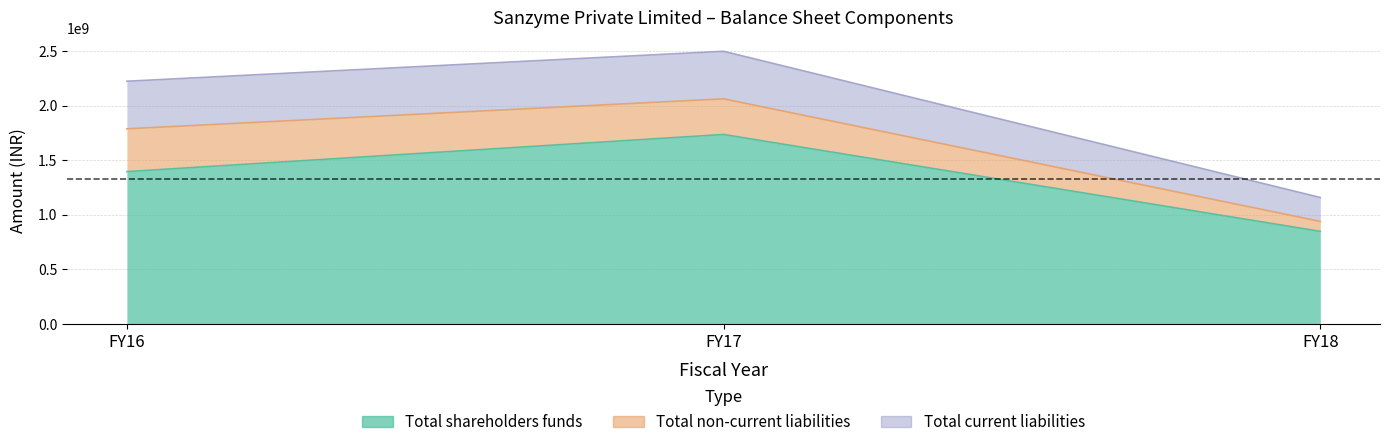

List the labels in order of Total shareholders funds value, largest first.

FY17, FY16, FY18